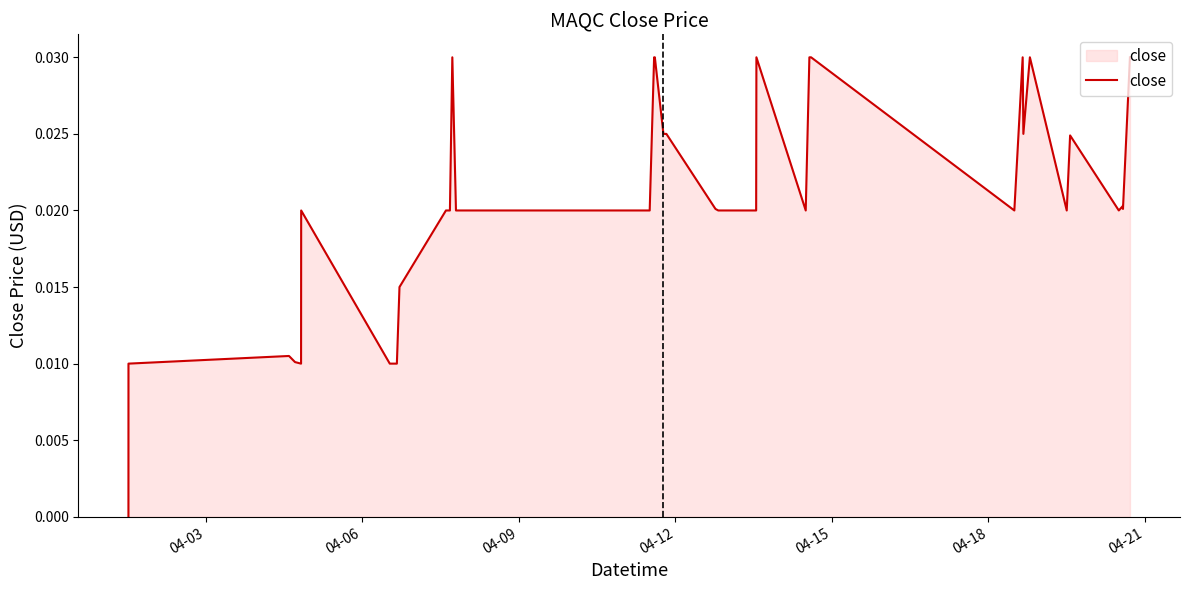

Count the number of data series in this chart.

1